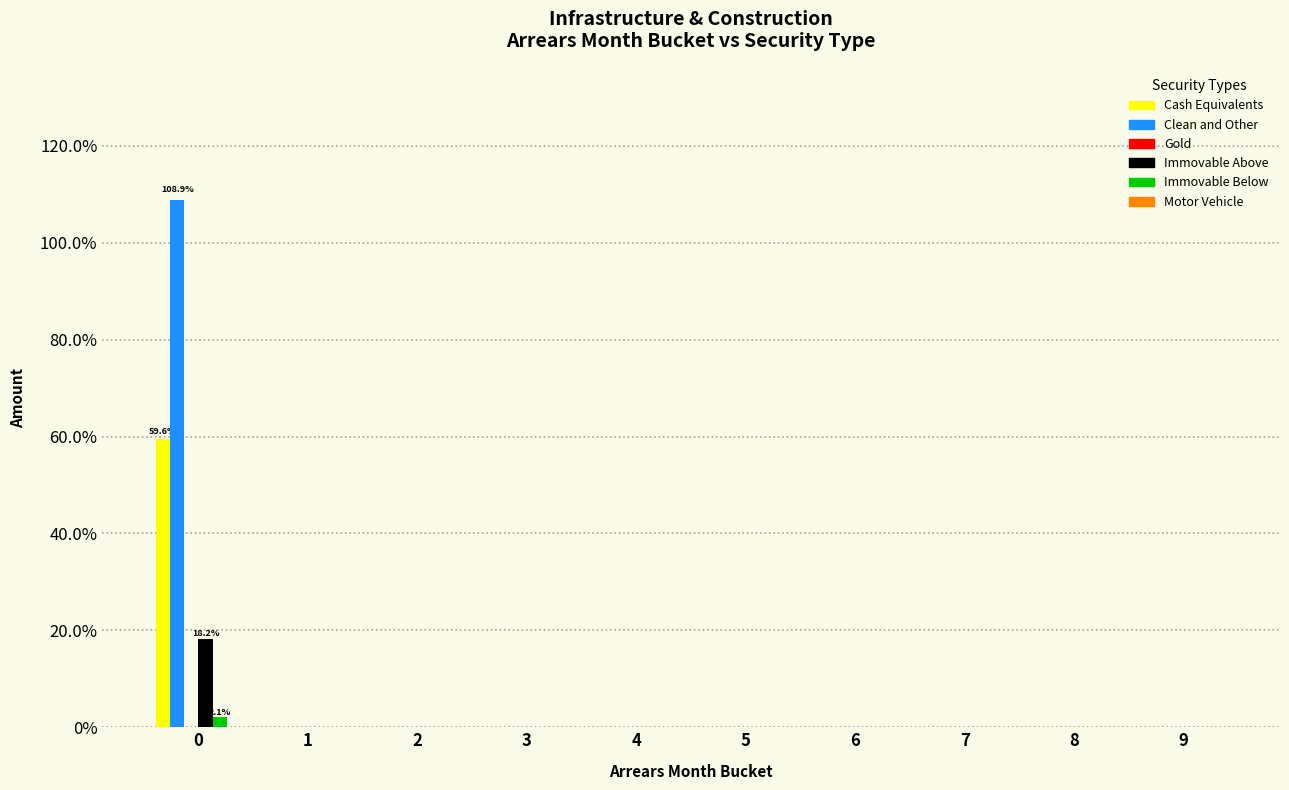

Are the bars grouped side by side (vs. stacked)?

Yes